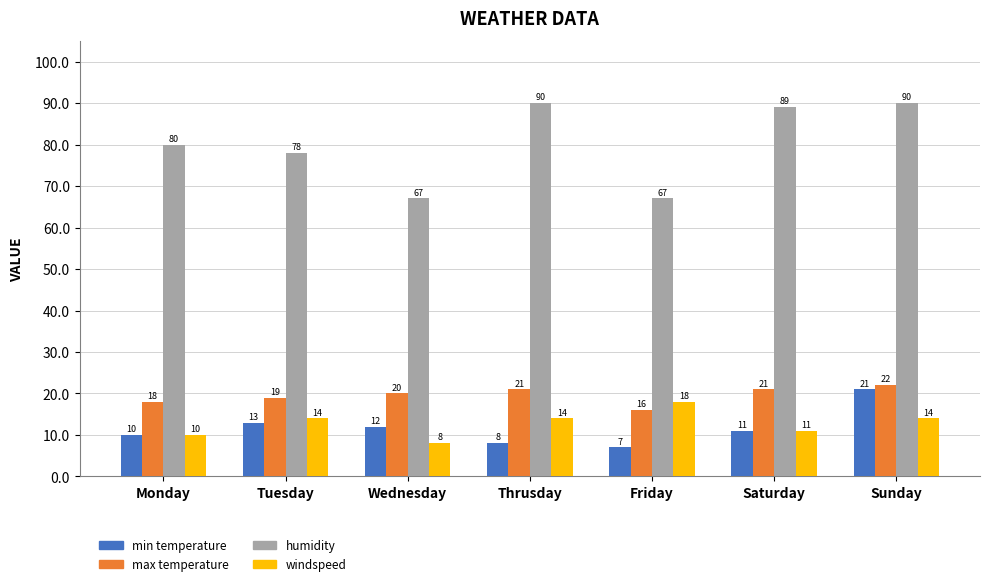

Reading left to right, what are all the values shown in this chart?

min temperature: 10	13	12	8	7	11	21
max temperature: 18	19	20	21	16	21	22
humidity: 80	78	67	90	67	89	90
windspeed: 10	14	8	14	18	11	14